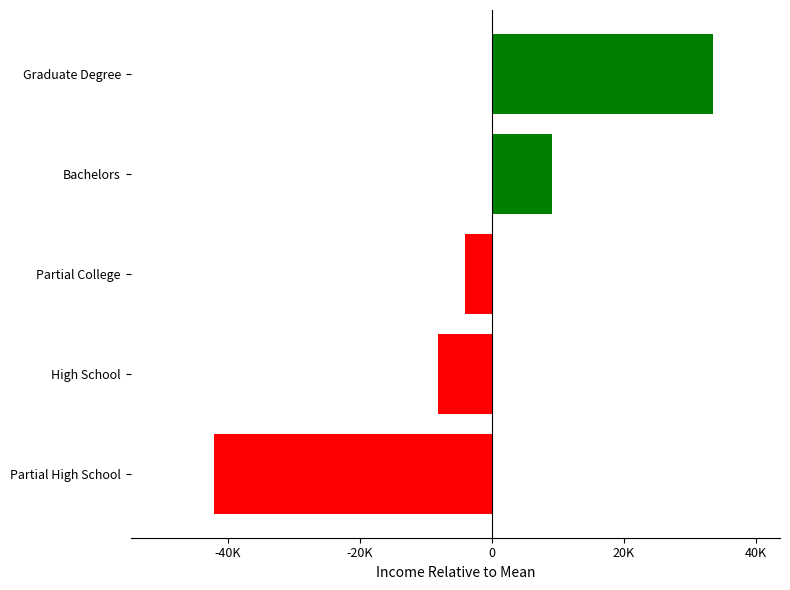

Which category has the lowest value across all series?

Partial High School